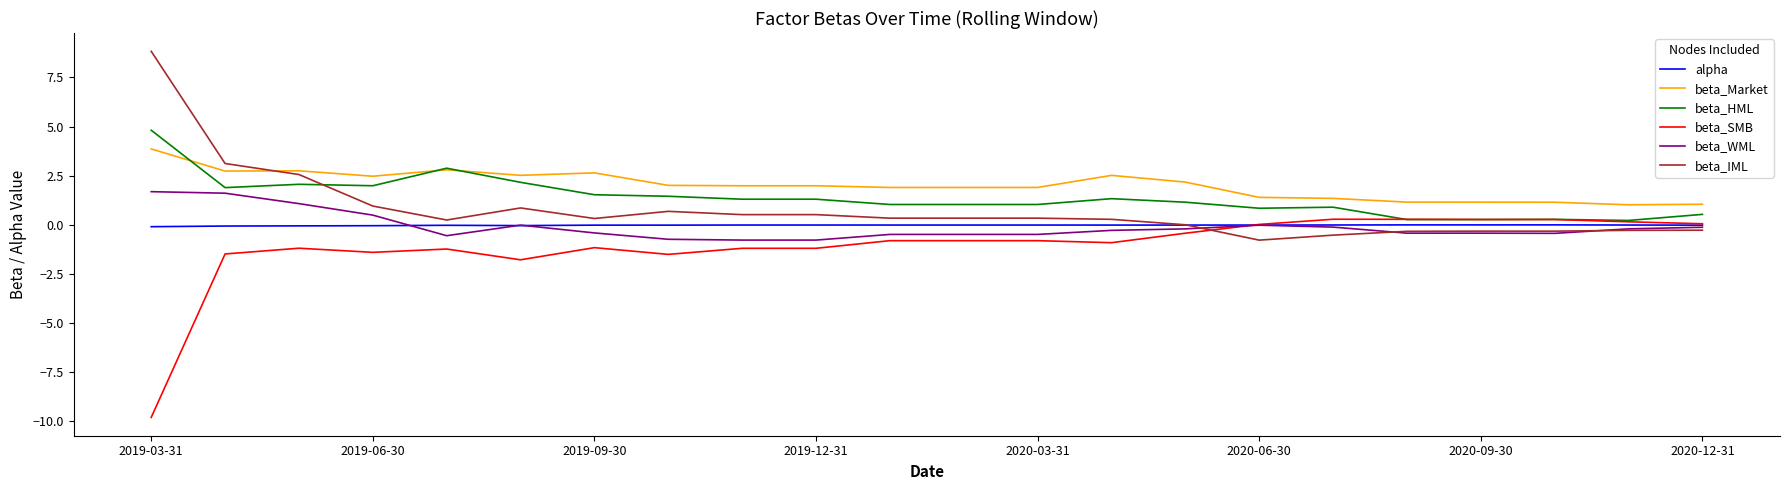

What is the lowest value of the beta_IML series?

-0.8